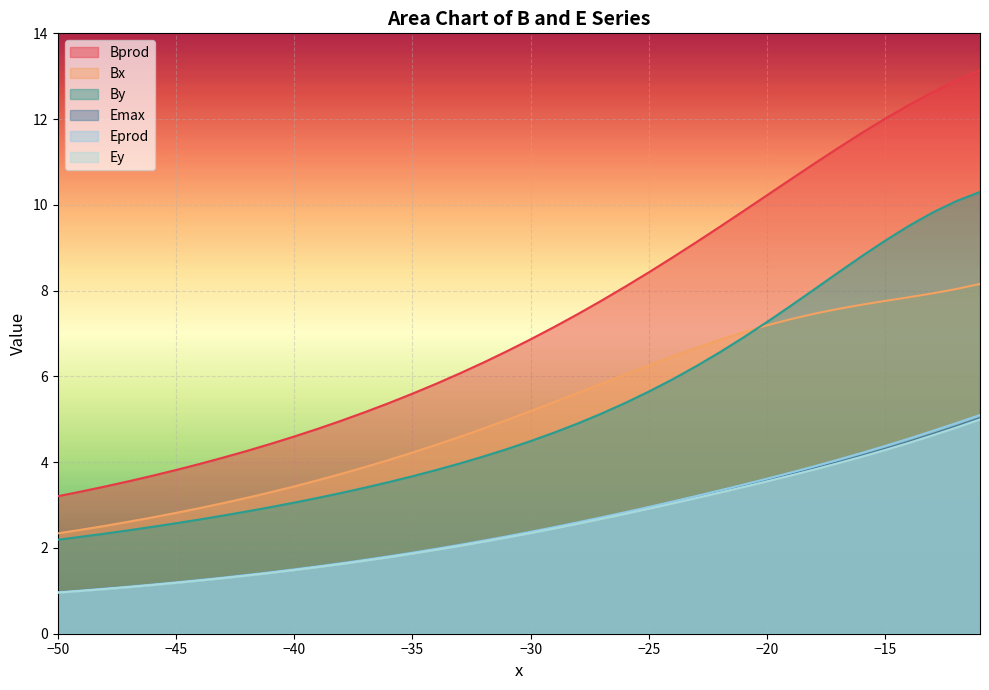

Reading right to left, list all the values displayed in this chart.

Bprod: 13.1	12.9	12.6	12.3	12.0	11.7	11.3	11.0	10.6	10.2	9.9	9.5	9.1	8.8	8.4	8.1	7.8	7.5	7.2	6.9	6.6	6.3	6.1	5.8	5.6	5.4	5.2	5.0	4.8	4.6	4.4	4.3	4.1	4.0	3.8	3.7	3.6	3.4	3.3	3.2
Bx: 8.2	8.0	7.9	7.8	7.8	7.7	7.6	7.5	7.3	7.2	7.0	6.9	6.7	6.5	6.3	6.0	5.8	5.6	5.4	5.2	5.0	4.8	4.6	4.4	4.2	4.1	3.9	3.7	3.6	3.4	3.3	3.2	3.0	2.9	2.8	2.7	2.6	2.5	2.4	2.3
By: 10.3	10.1	9.8	9.5	9.2	8.8	8.4	8.0	7.6	7.3	6.9	6.6	6.2	5.9	5.6	5.4	5.1	4.9	4.7	4.5	4.3	4.1	4.0	3.8	3.7	3.5	3.4	3.3	3.2	3.1	3.0	2.9	2.8	2.7	2.6	2.5	2.4	2.3	2.3	2.2
Emax: 5.0	4.8	4.7	4.5	4.3	4.2	4.0	3.9	3.7	3.6	3.4	3.3	3.2	3.1	2.9	2.8	2.7	2.6	2.5	2.4	2.3	2.2	2.1	2.0	1.9	1.8	1.7	1.6	1.6	1.5	1.4	1.4	1.3	1.2	1.2	1.1	1.1	1.1	1.0	1.0
Eprod: 5.1	4.9	4.7	4.6	4.4	4.2	4.1	3.9	3.8	3.6	3.5	3.3	3.2	3.1	3.0	2.8	2.7	2.6	2.5	2.4	2.3	2.2	2.1	2.0	1.9	1.8	1.7	1.6	1.6	1.5	1.4	1.4	1.3	1.3	1.2	1.1	1.1	1.1	1.0	1.0
Ey: 5.0	4.8	4.6	4.5	4.3	4.1	4.0	3.8	3.7	3.6	3.4	3.3	3.2	3.0	2.9	2.8	2.7	2.6	2.5	2.3	2.2	2.1	2.0	2.0	1.9	1.8	1.7	1.6	1.6	1.5	1.4	1.4	1.3	1.2	1.2	1.1	1.1	1.0	1.0	1.0